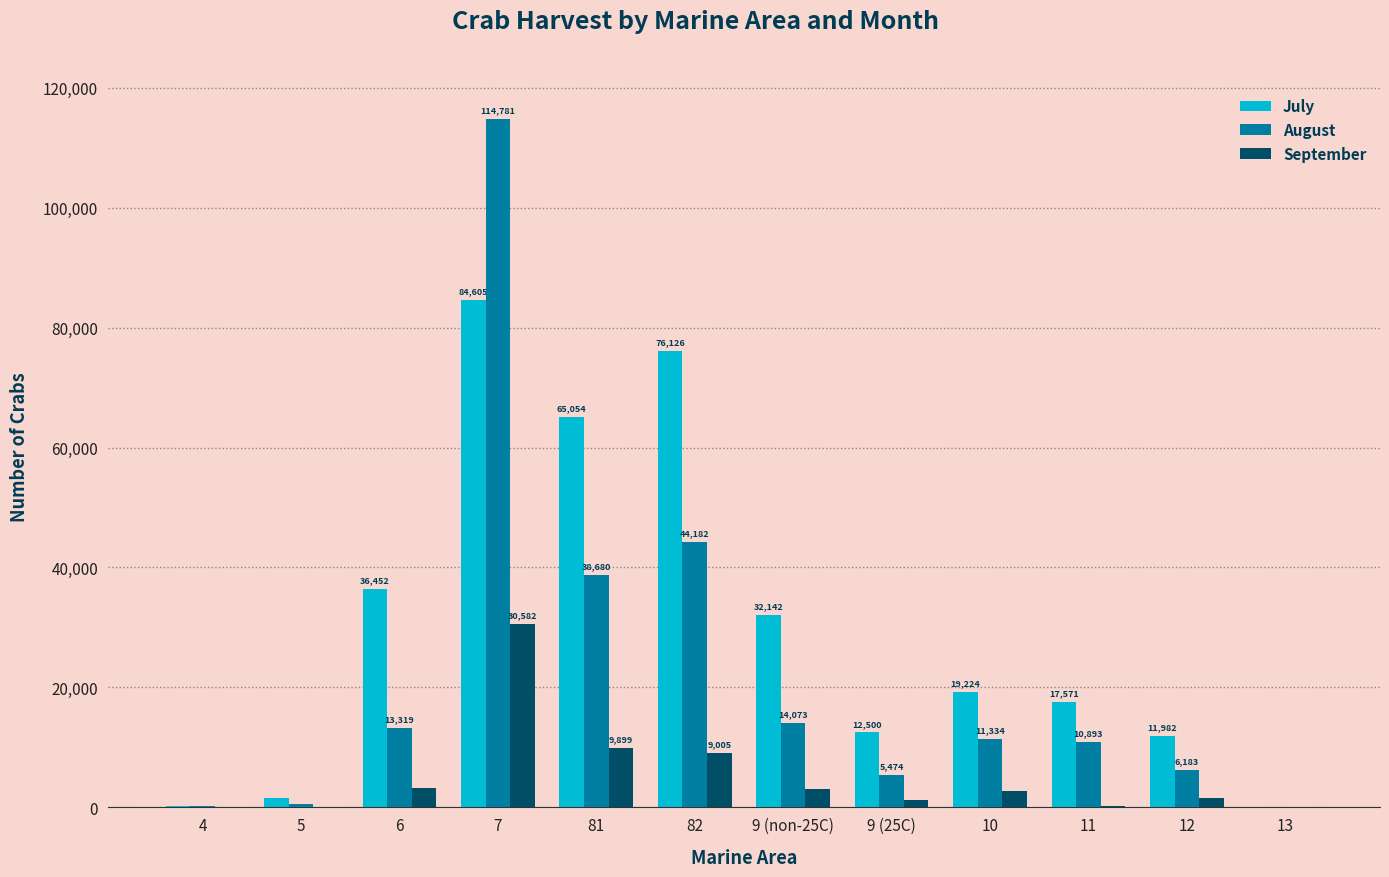

Count the number of categories in the chart.

12